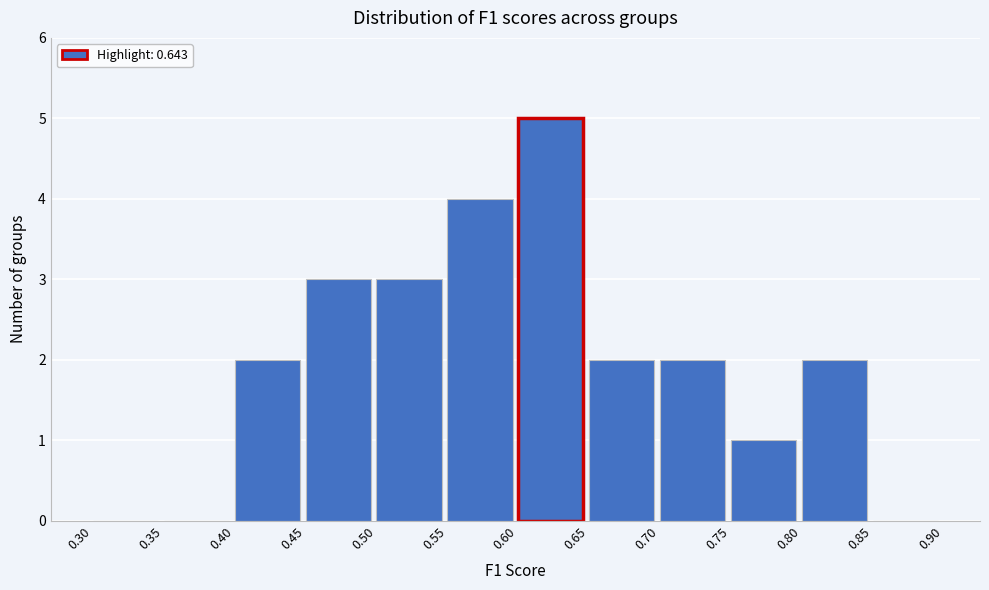

How tall is the bar that spans 0.80 to 0.85 on the x-axis? The values are not printed on the chart, so give them approximately, as read against the axis.

2